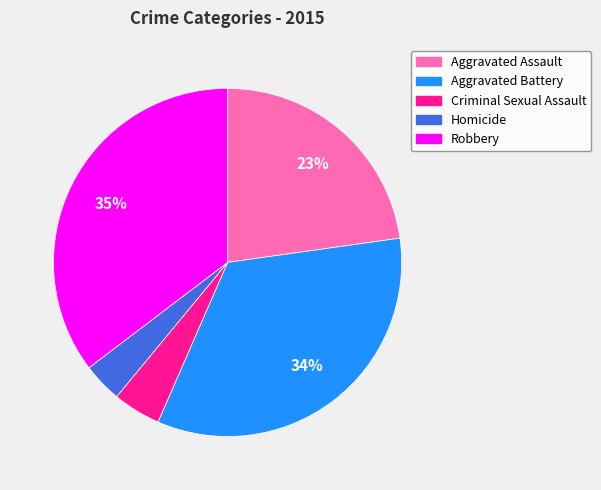

Which category has the biggest portion of the pie?

Robbery